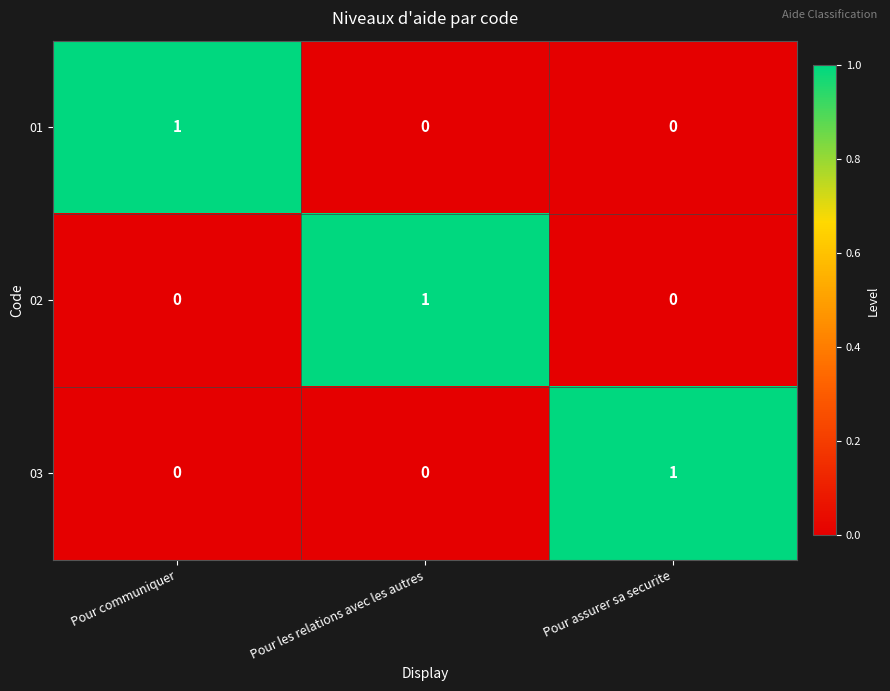

What is the difference between the highest and lowest values at Pour les relations avec les autres?

1